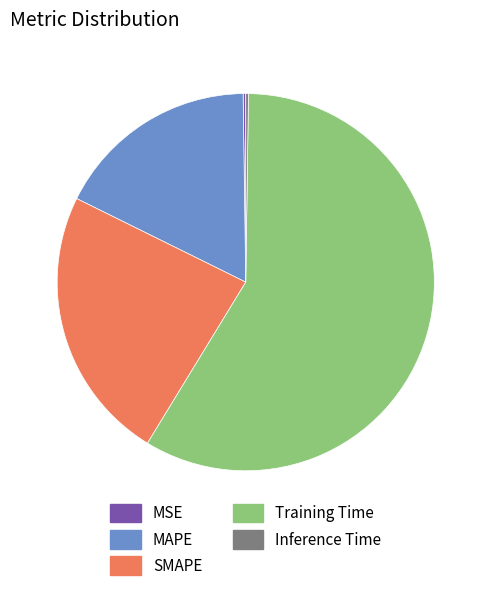

Is it true that MAPE is 17% of the pie?

True